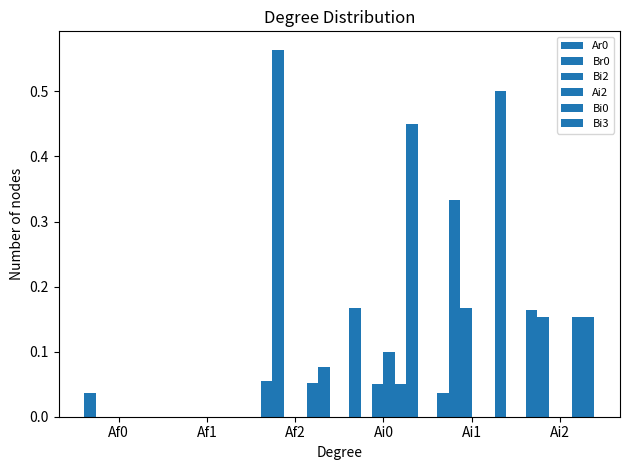

Count the number of categories in the chart.

6